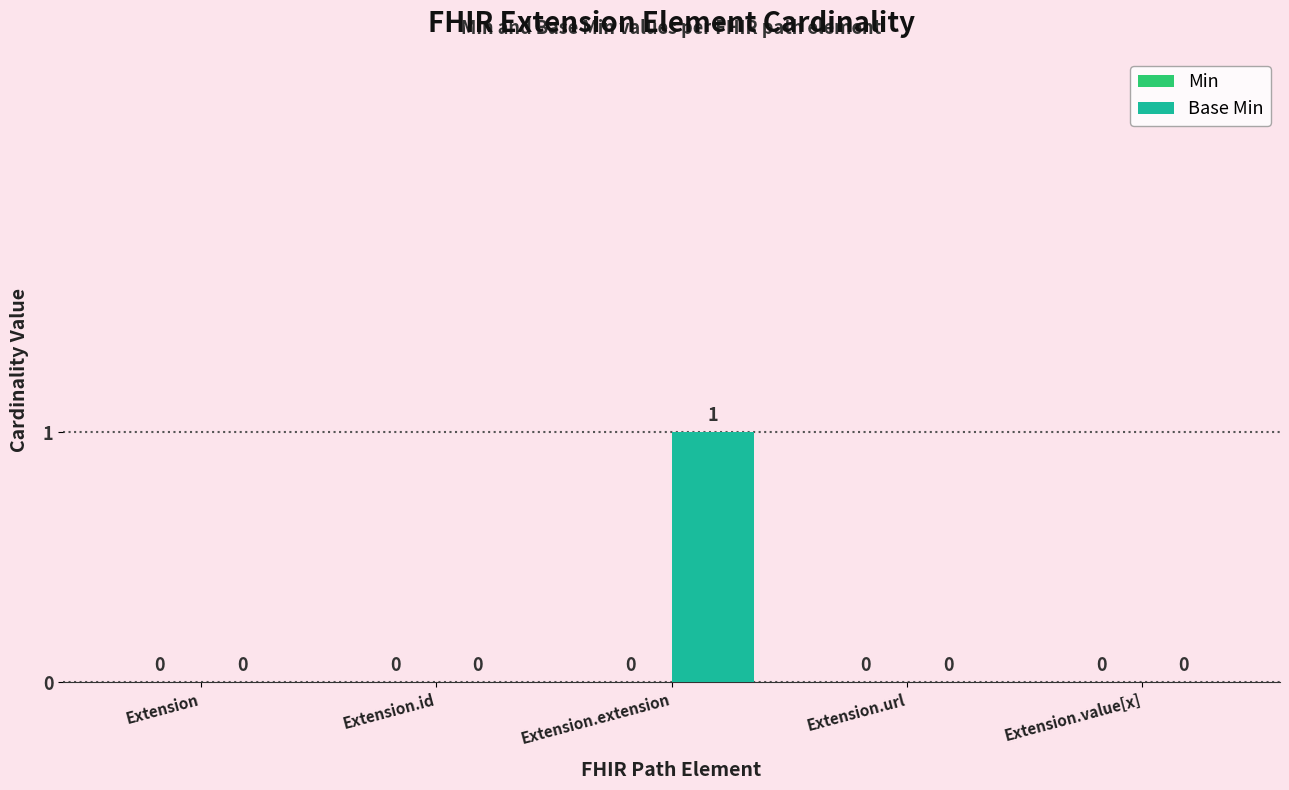

Are the bars horizontal?

No